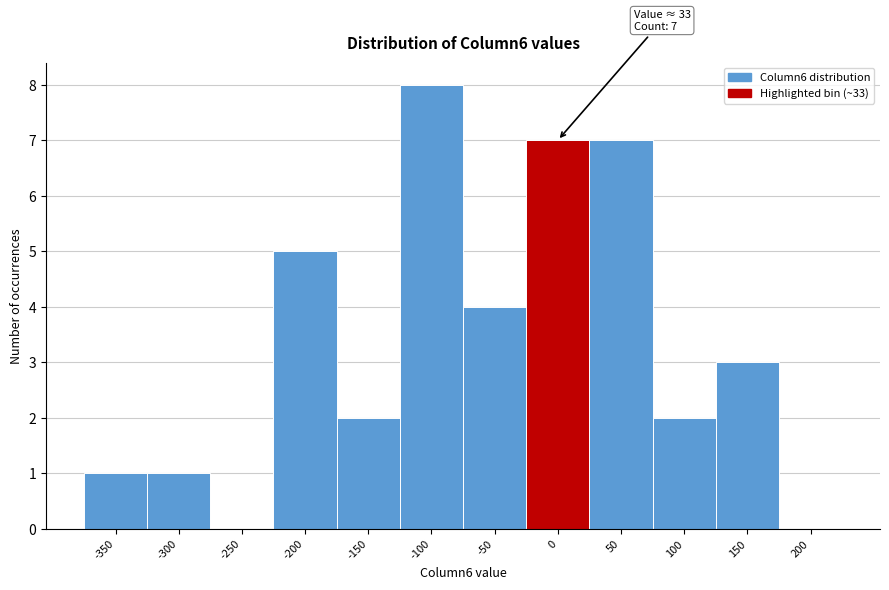

Reading right to left, what are all the values shown in this chart?

200=0	150=3	100=2	50=7	0=7	-50=4	-100=8	-150=2	-200=5	-250=0	-300=1	-350=1